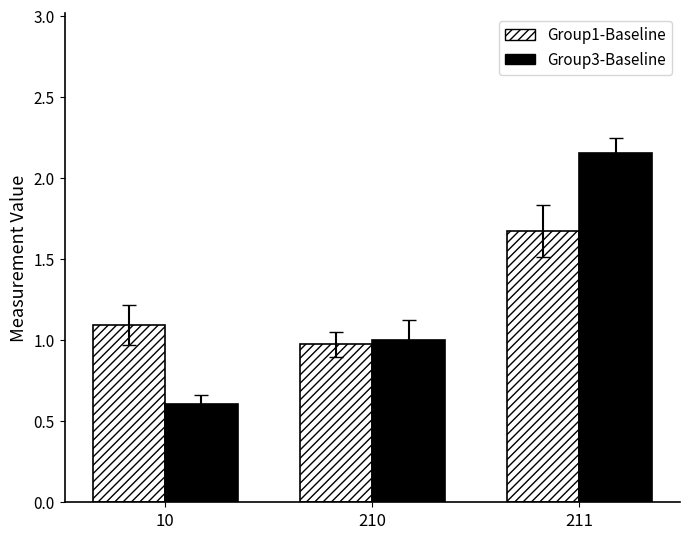

At which category is the sum across all series the highest?

211